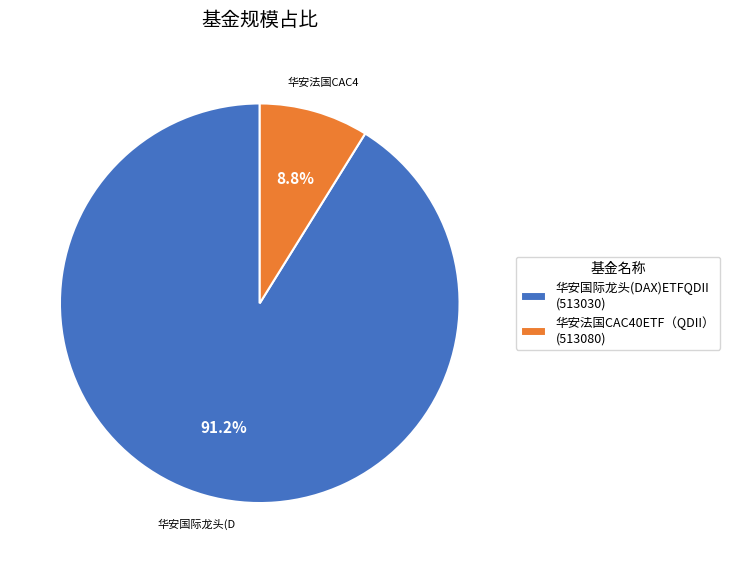

To the nearest percent, what is the average slice percentage?

50%